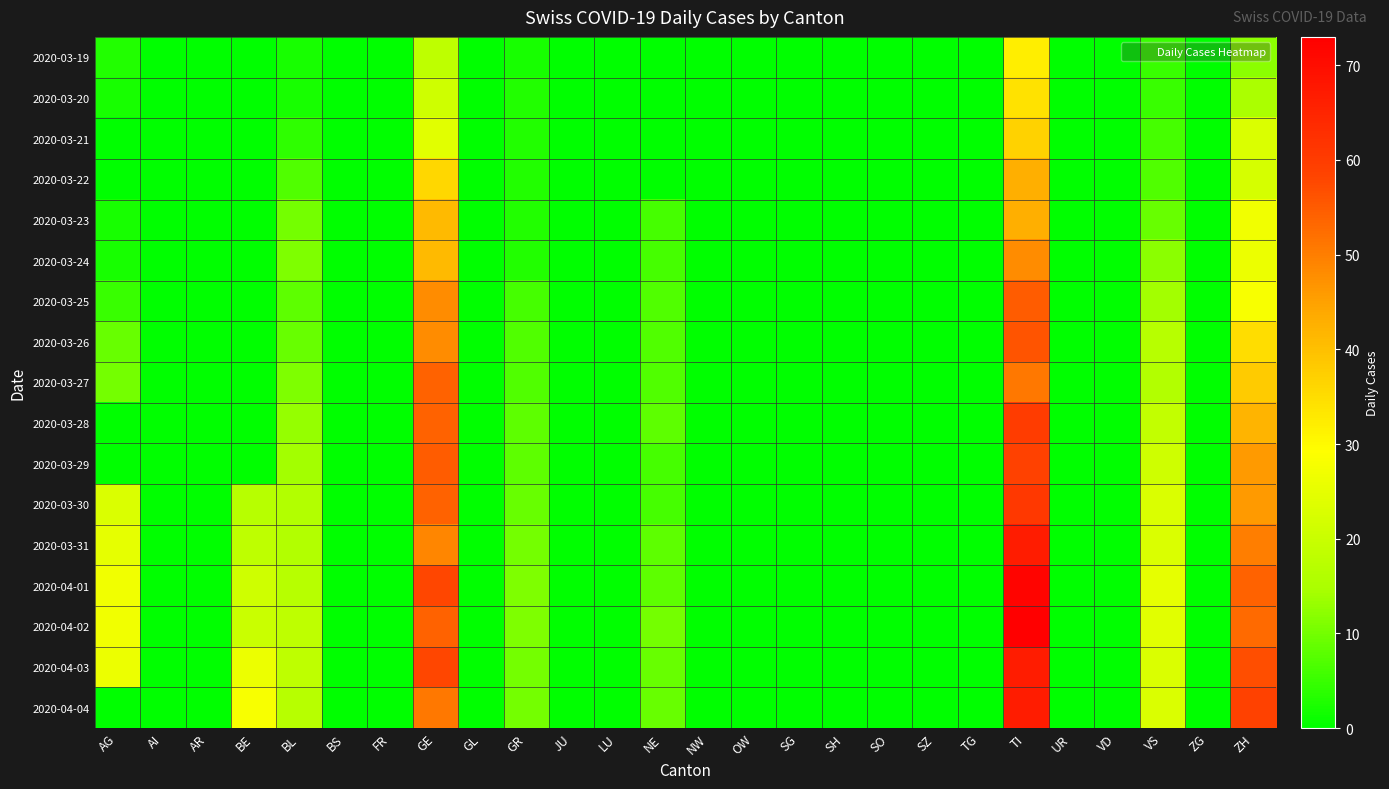

Reading right to left, extract all data points from this chart.

2020-03-19: ZH=12	ZG=0	VS=5	VD=0	UR=0	TI=32	TG=0	SZ=0	SO=0	SH=0	SG=0	OW=0	NW=0	NE=0	LU=0	JU=0	GR=2	GL=0	GE=18	FR=0	BS=0	BL=2	BE=0	AR=0	AI=0	AG=3
2020-03-20: ZH=15	ZG=0	VS=5	VD=0	UR=0	TI=34	TG=0	SZ=0	SO=0	SH=0	SG=0	OW=0	NW=0	NE=0	LU=0	JU=0	GR=3	GL=0	GE=21	FR=0	BS=0	BL=2	BE=0	AR=0	AI=0	AG=2
2020-03-21: ZH=23	ZG=0	VS=6	VD=0	UR=0	TI=37	TG=0	SZ=0	SO=0	SH=0	SG=0	OW=0	NW=0	NE=0	LU=0	JU=0	GR=3	GL=0	GE=24	FR=0	BS=0	BL=4	BE=0	AR=0	AI=0	AG=0
2020-03-22: ZH=22	ZG=0	VS=7	VD=0	UR=0	TI=43	TG=0	SZ=0	SO=0	SH=0	SG=0	OW=0	NW=0	NE=0	LU=0	JU=0	GR=3	GL=0	GE=36	FR=0	BS=0	BL=7	BE=0	AR=0	AI=0	AG=0
2020-03-23: ZH=27	ZG=0	VS=9	VD=0	UR=0	TI=43	TG=0	SZ=0	SO=0	SH=0	SG=0	OW=0	NW=0	NE=6	LU=0	JU=0	GR=3	GL=0	GE=41	FR=0	BS=0	BL=10	BE=0	AR=0	AI=0	AG=2
2020-03-24: ZH=26	ZG=0	VS=12	VD=0	UR=0	TI=48	TG=0	SZ=0	SO=0	SH=0	SG=0	OW=0	NW=0	NE=6	LU=0	JU=0	GR=3	GL=0	GE=41	FR=0	BS=0	BL=11	BE=0	AR=0	AI=0	AG=2
2020-03-25: ZH=28	ZG=0	VS=14	VD=0	UR=0	TI=55	TG=0	SZ=0	SO=0	SH=0	SG=0	OW=0	NW=0	NE=7	LU=0	JU=0	GR=6	GL=0	GE=48	FR=0	BS=0	BL=8	BE=0	AR=0	AI=0	AG=5
2020-03-26: ZH=35	ZG=0	VS=17	VD=0	UR=0	TI=56	TG=0	SZ=0	SO=0	SH=0	SG=0	OW=0	NW=0	NE=7	LU=0	JU=0	GR=7	GL=0	GE=48	FR=0	BS=0	BL=9	BE=0	AR=0	AI=0	AG=9
2020-03-27: ZH=38	ZG=0	VS=16	VD=0	UR=0	TI=51	TG=0	SZ=0	SO=0	SH=0	SG=0	OW=0	NW=0	NE=7	LU=0	JU=0	GR=7	GL=0	GE=54	FR=0	BS=0	BL=11	BE=0	AR=0	AI=0	AG=10
2020-03-28: ZH=42	ZG=0	VS=19	VD=0	UR=0	TI=60	TG=0	SZ=0	SO=0	SH=0	SG=0	OW=0	NW=0	NE=8	LU=0	JU=0	GR=8	GL=0	GE=54	FR=0	BS=0	BL=13	BE=0	AR=0	AI=0	AG=0
2020-03-29: ZH=46	ZG=0	VS=21	VD=0	UR=0	TI=59	TG=0	SZ=0	SO=0	SH=0	SG=0	OW=0	NW=0	NE=6	LU=0	JU=0	GR=8	GL=0	GE=55	FR=0	BS=0	BL=14	BE=0	AR=0	AI=0	AG=0
2020-03-30: ZH=46	ZG=0	VS=23	VD=0	UR=0	TI=61	TG=0	SZ=0	SO=0	SH=0	SG=0	OW=0	NW=0	NE=6	LU=0	JU=0	GR=9	GL=0	GE=54	FR=0	BS=0	BL=16	BE=17	AR=0	AI=0	AG=23
2020-03-31: ZH=50	ZG=0	VS=23	VD=0	UR=0	TI=67	TG=0	SZ=0	SO=0	SH=0	SG=0	OW=0	NW=0	NE=8	LU=0	JU=0	GR=10	GL=0	GE=49	FR=0	BS=0	BL=16	BE=18	AR=0	AI=0	AG=25
2020-04-01: ZH=54	ZG=0	VS=25	VD=0	UR=0	TI=72	TG=0	SZ=0	SO=0	SH=0	SG=0	OW=0	NW=0	NE=8	LU=0	JU=0	GR=11	GL=0	GE=58	FR=0	BS=0	BL=17	BE=21	AR=0	AI=0	AG=27
2020-04-02: ZH=53	ZG=0	VS=24	VD=0	UR=0	TI=73	TG=0	SZ=0	SO=0	SH=0	SG=0	OW=0	NW=0	NE=10	LU=0	JU=0	GR=11	GL=0	GE=54	FR=0	BS=0	BL=18	BE=20	AR=0	AI=0	AG=27
2020-04-03: ZH=57	ZG=0	VS=23	VD=0	UR=0	TI=67	TG=0	SZ=0	SO=0	SH=0	SG=0	OW=0	NW=0	NE=9	LU=0	JU=0	GR=10	GL=0	GE=58	FR=0	BS=0	BL=18	BE=26	AR=0	AI=0	AG=26
2020-04-04: ZH=59	ZG=0	VS=23	VD=0	UR=0	TI=67	TG=0	SZ=0	SO=0	SH=0	SG=0	OW=0	NW=0	NE=9	LU=0	JU=0	GR=10	GL=0	GE=51	FR=0	BS=0	BL=17	BE=28	AR=0	AI=0	AG=0